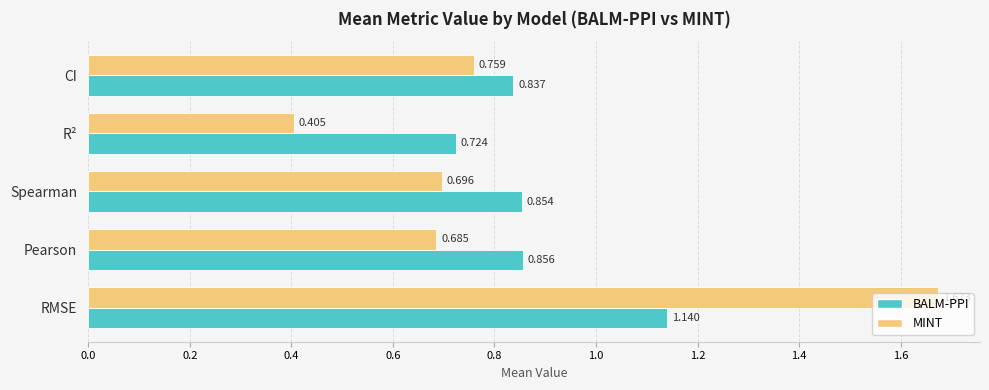

At which category is the sum across all series the highest?

RMSE